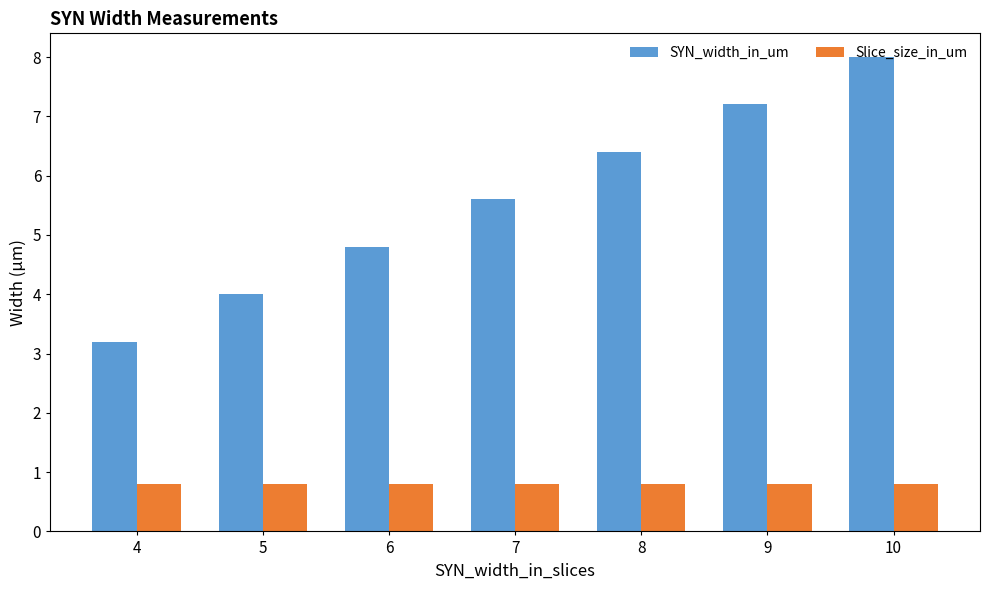

Which series has the largest total across all categories?

SYN_width_in_um